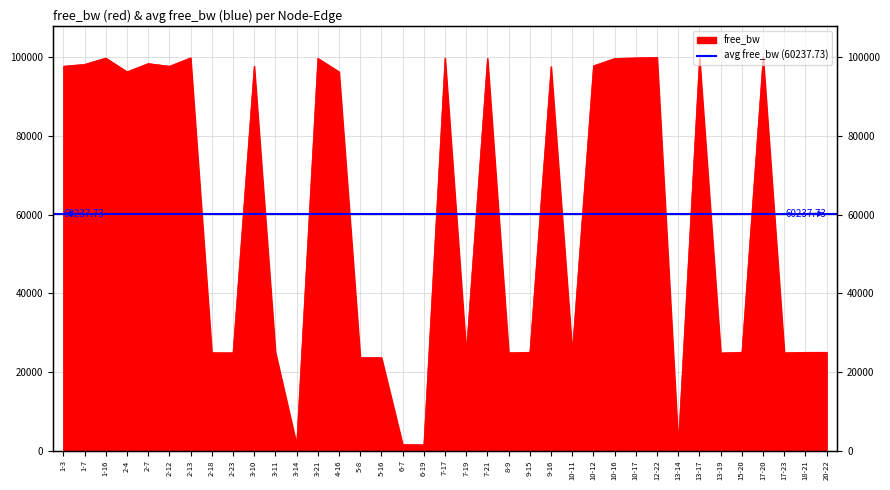

What is the greatest value displayed?

99992.7